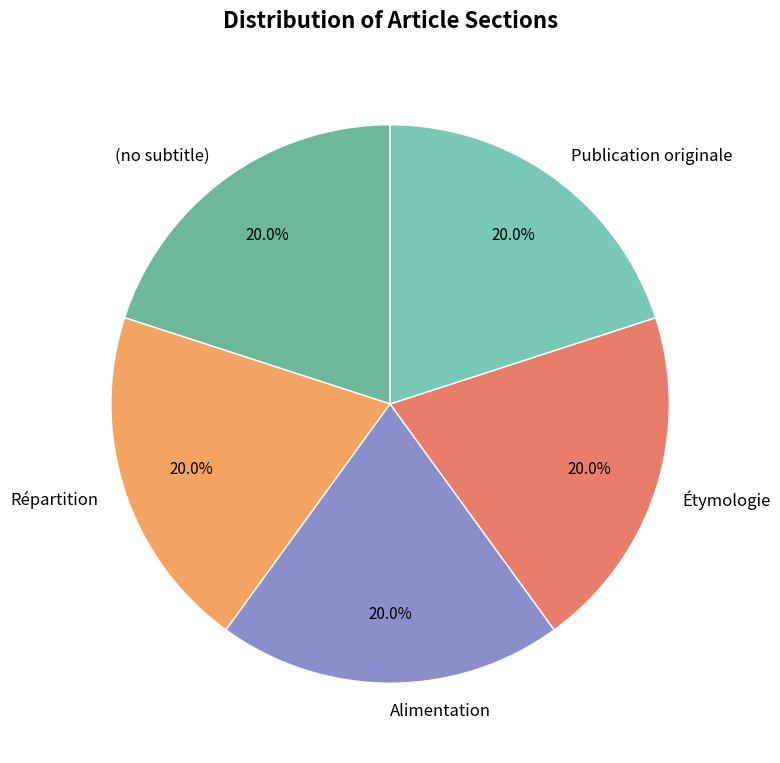

To the nearest percent, what percentage of the pie is Étymologie?

20%